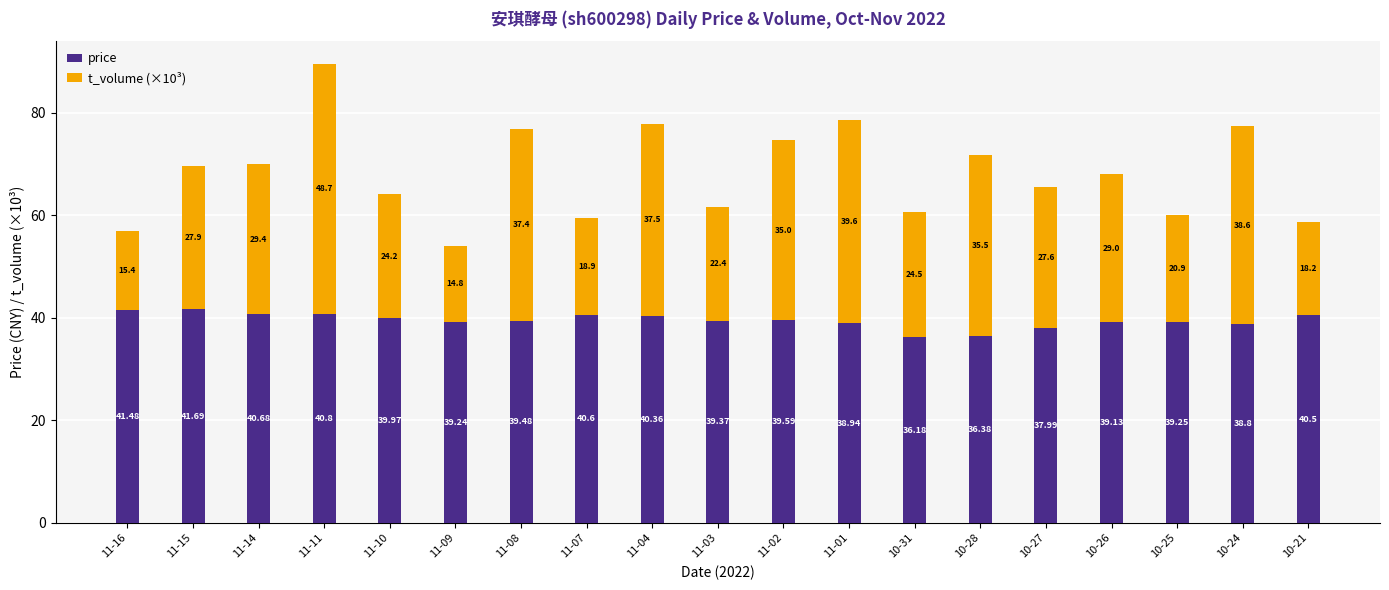

How many categories are shown in the chart?

19